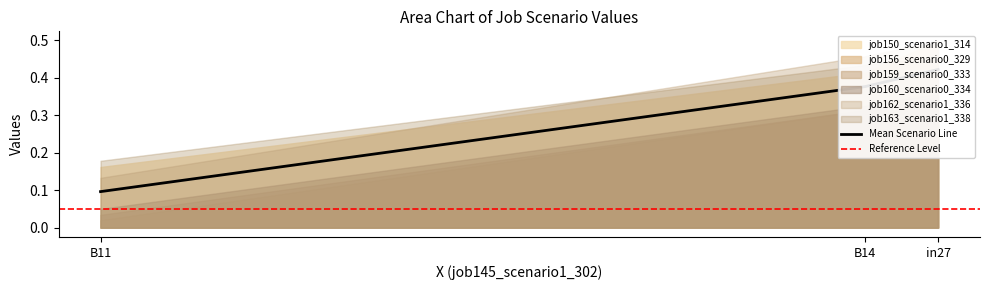

Between 0 and 1, which series saw the biggest shift?

job150_scenario1_314